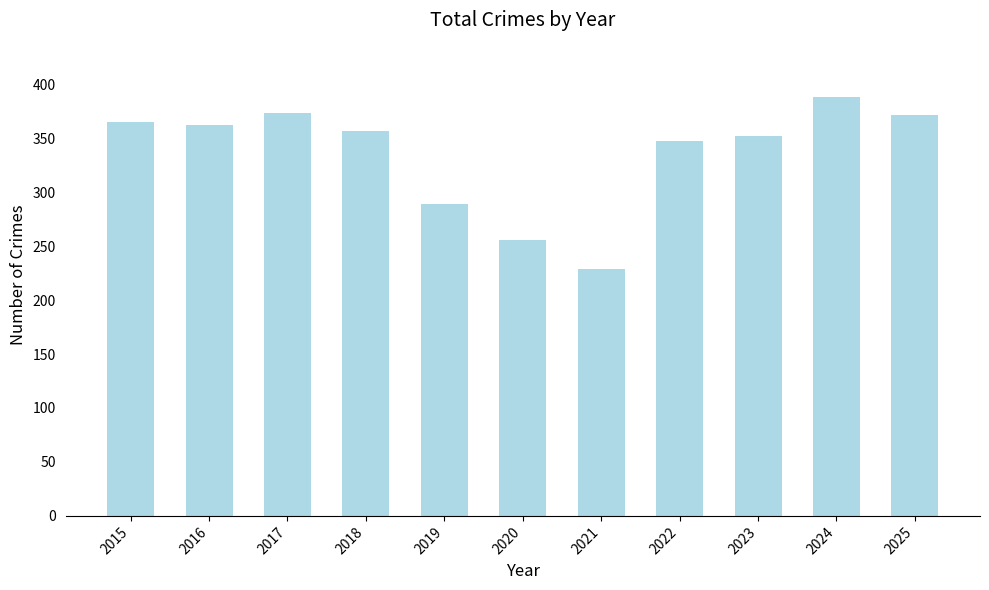

The chart shows a value of 373 at 2017. True or false?

True